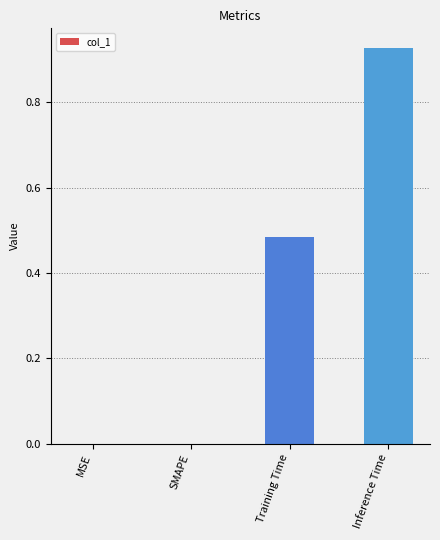

True or false: the data shows 0.1 at Training Time.

False